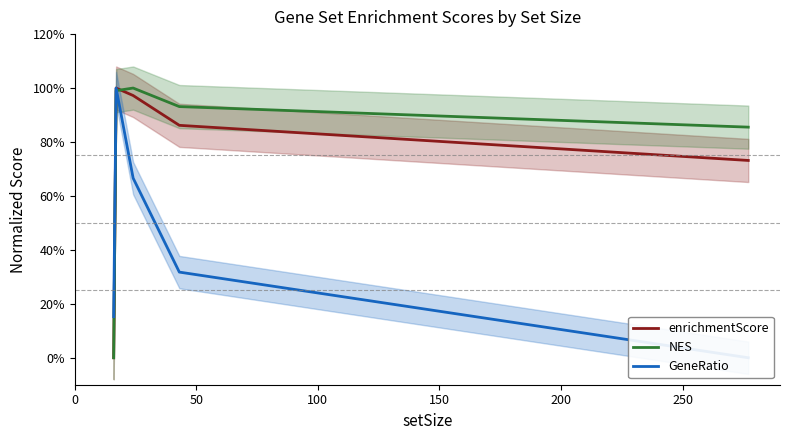

Which series changed the most between 0 and 250?

NES